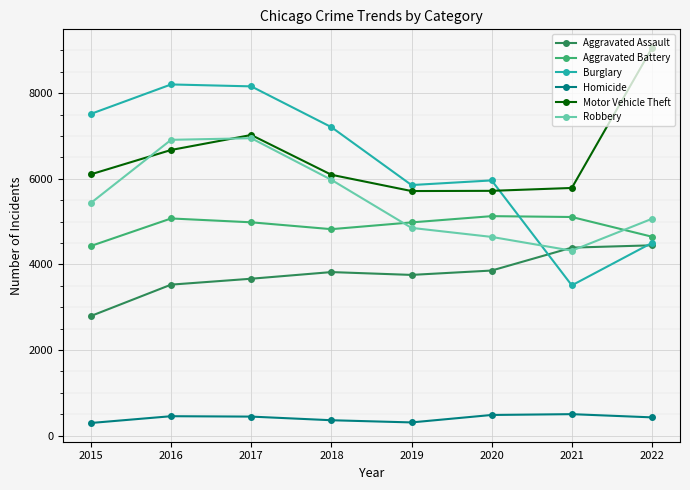

The Homicide series shows 447 at 2017. True or false?

True